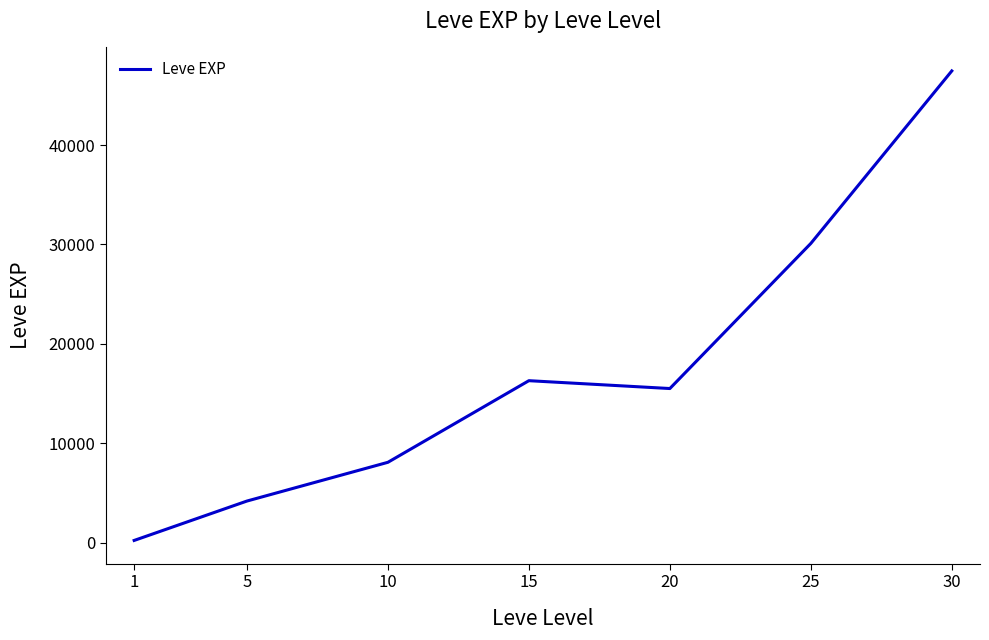

What is the average value?

17403.3